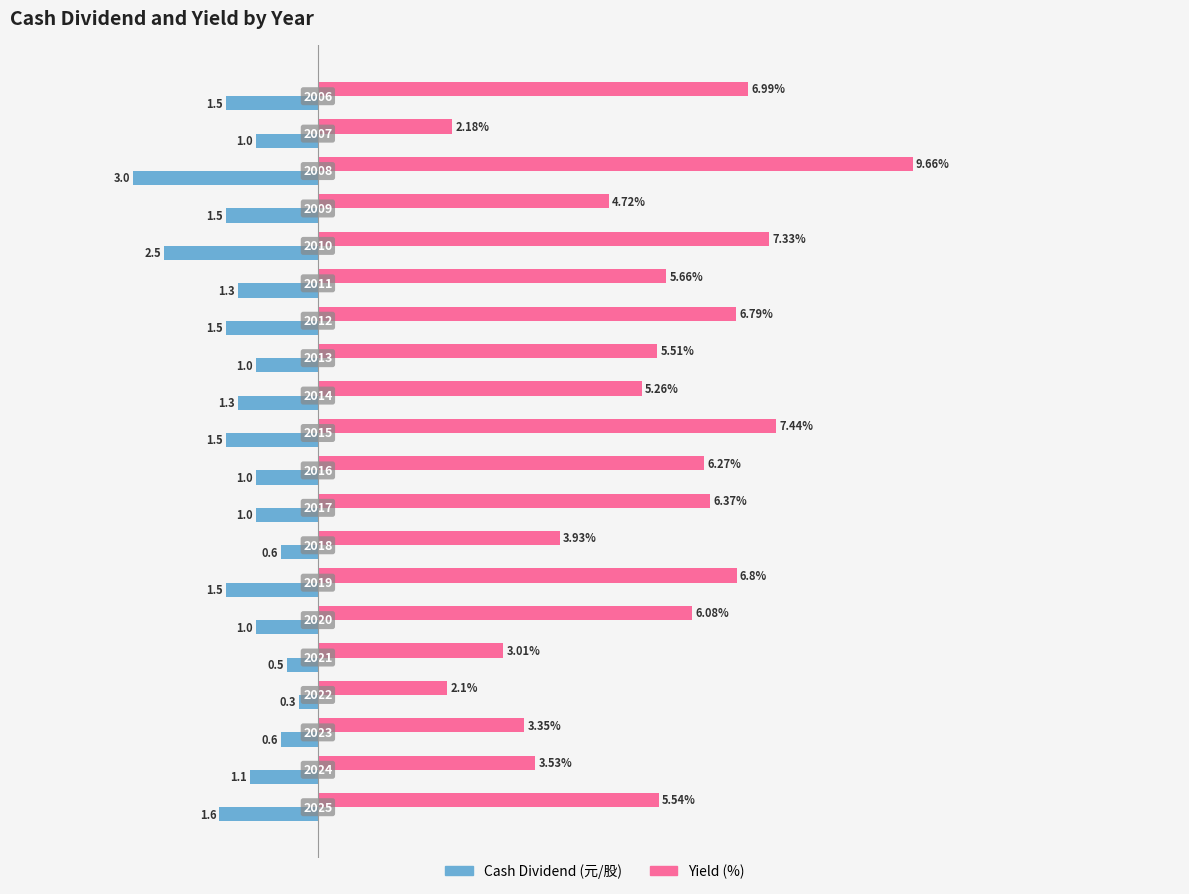

How many series are shown in this chart?

2